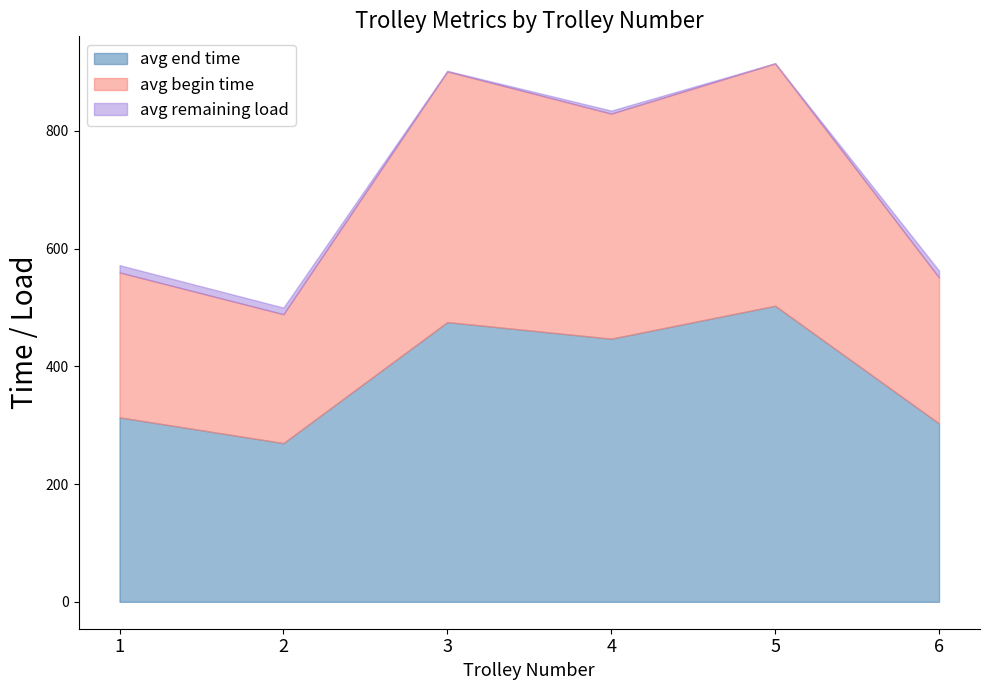

Reading left to right, list all the values displayed in this chart.

avg_end_time: 1=313.4	2=269.6	3=475.3	4=447.1	5=503.0	6=303.1
avg_begin_time: 1=246.2	2=219.0	3=425.9	4=382.4	5=411.8	6=247.9
avg_remaining_load: 1=12.3	2=11.2	3=1.0	4=5.2	5=0.2	6=11.8